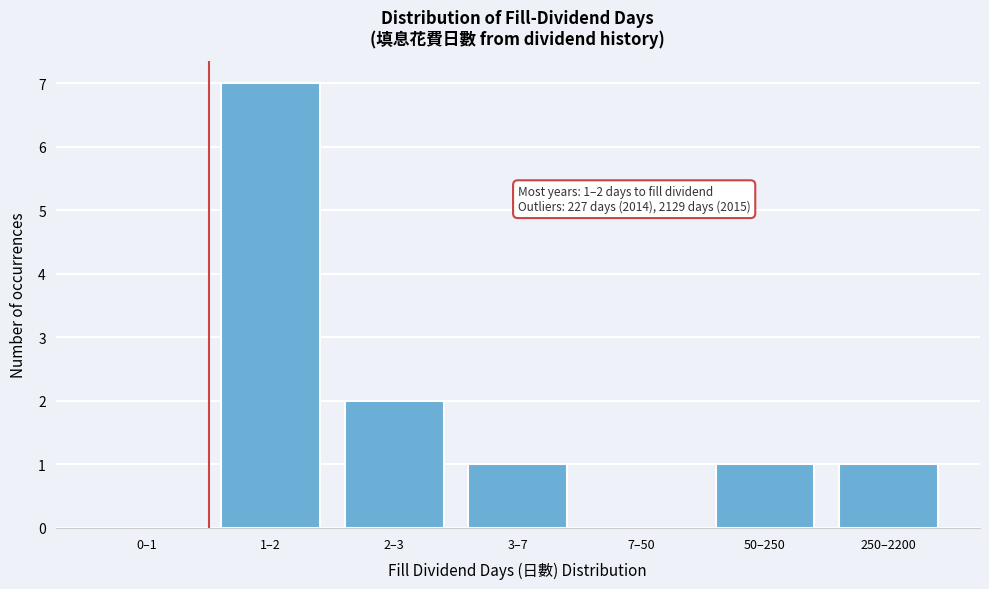

Reading left to right, transcribe all the data shown in this chart.

0–1=0	1–2=7	2–3=2	3–7=1	7–50=0	50–250=1	250–2200=1